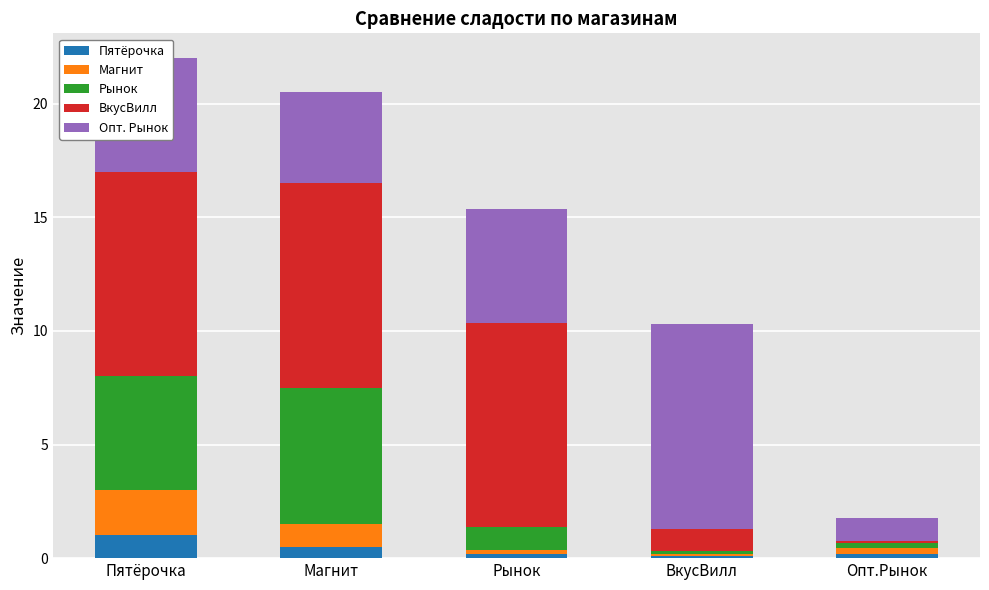

What is the highest value of the Пятёрочка series?

1.0